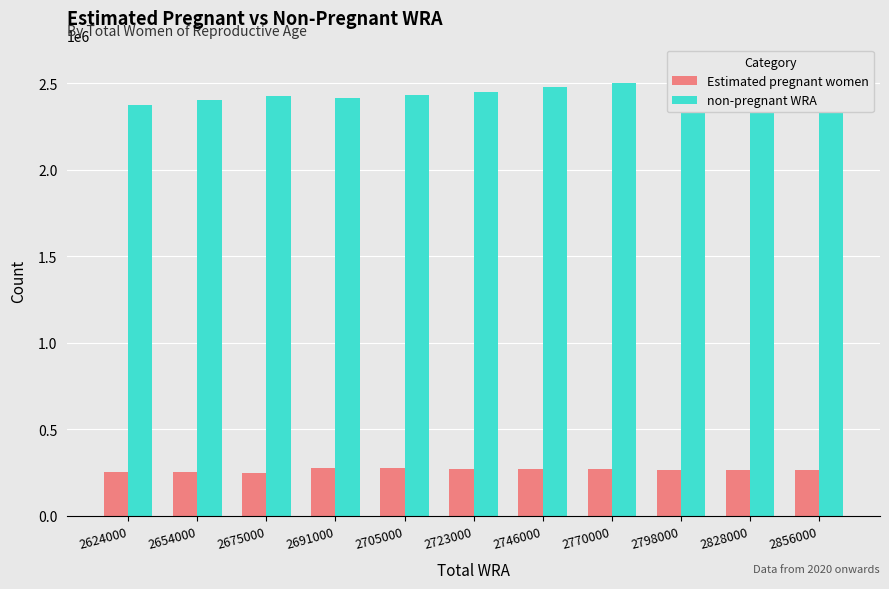

Between 2654000 and 2798000, which series saw the biggest shift?

non-pregnant WRA